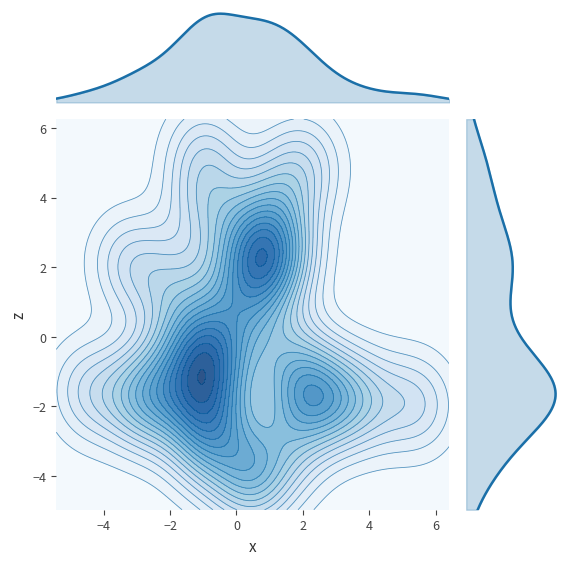

Which series has the widest spread of values?

x